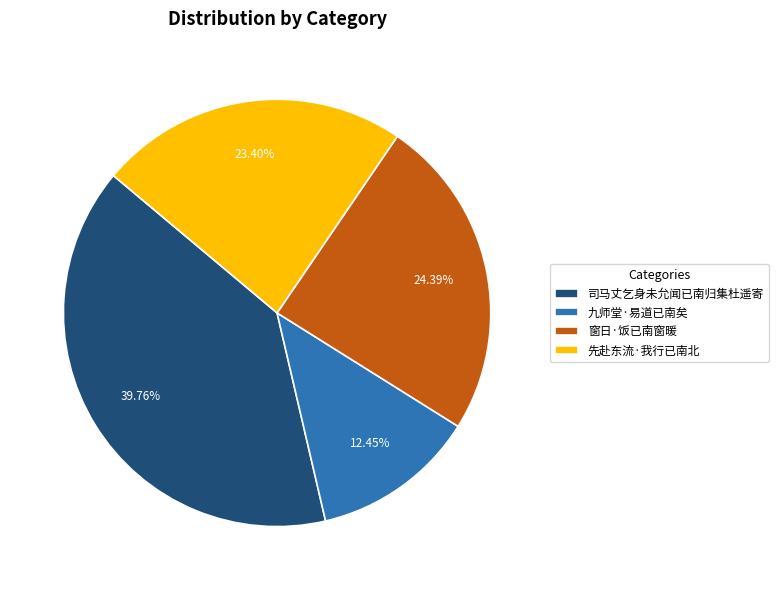

To the nearest percent, what is the difference between the 先赴东流·我行已南北 and 窗日·饭已南窗暖 slice percentages?

1%